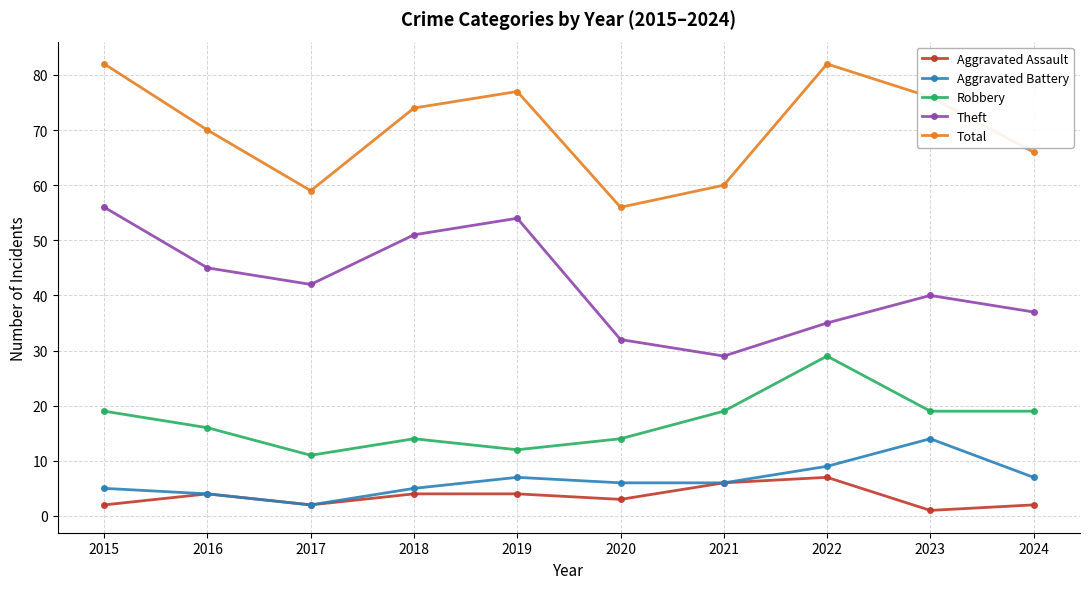

List the series in order of their peak value, highest first.

Total, Theft, Robbery, Aggravated Battery, Aggravated Assault